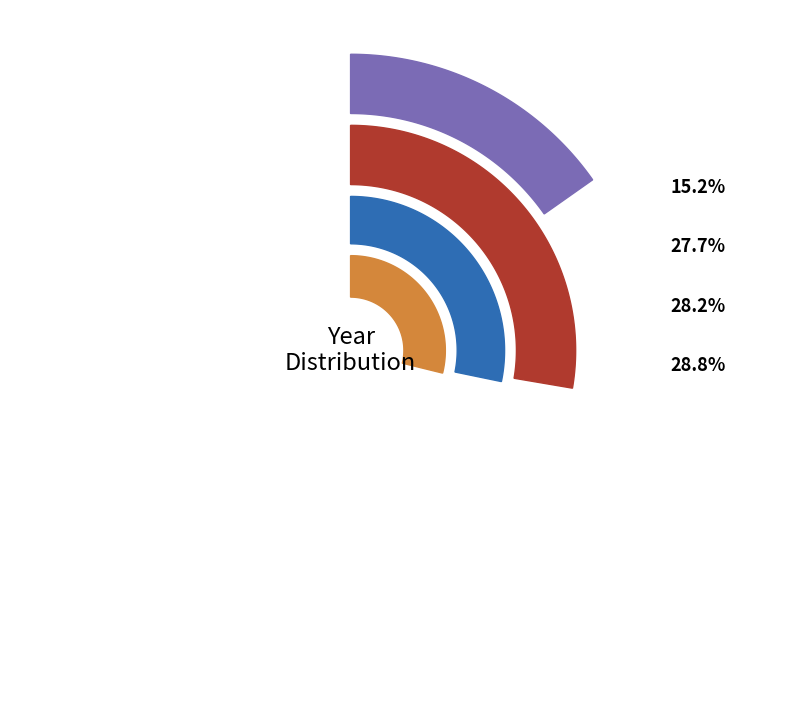

Rank the categories by value from highest to lowest.

2024, 2023, 2022, 2021